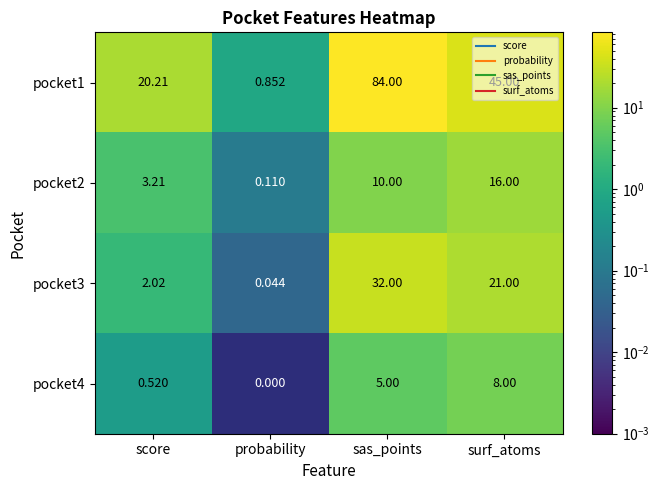

At which category does the chart reach its minimum across all series?

probability